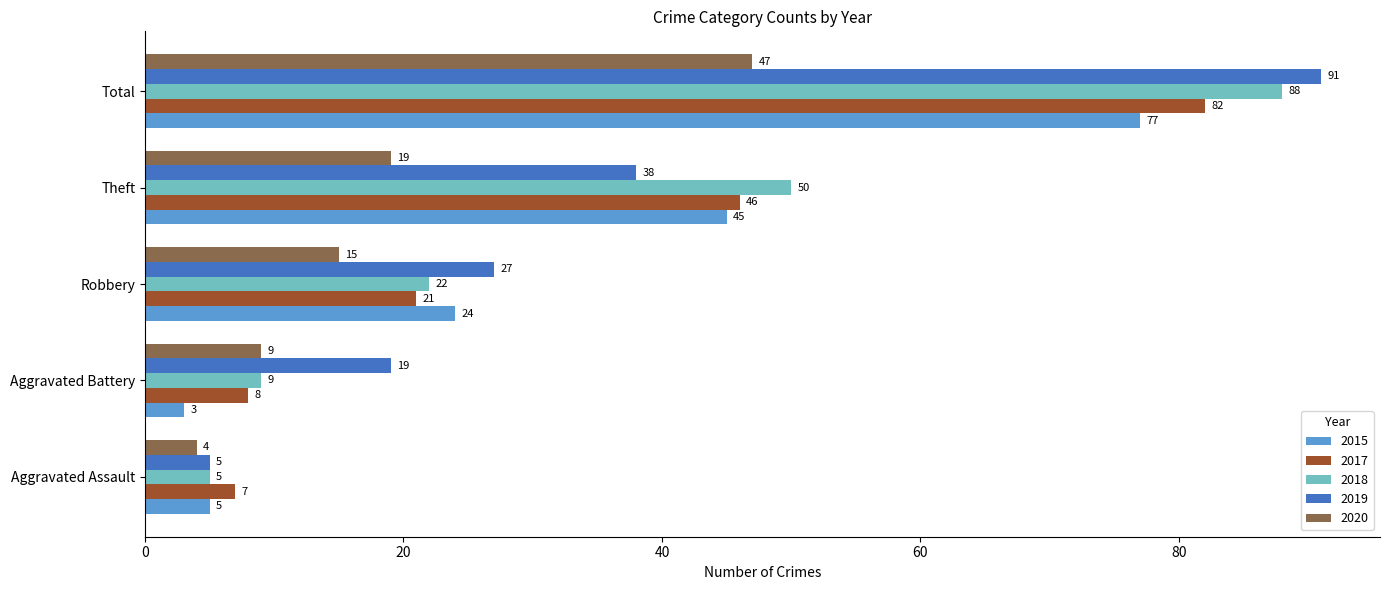

What is the spread (max minus min) of values at Theft?

31